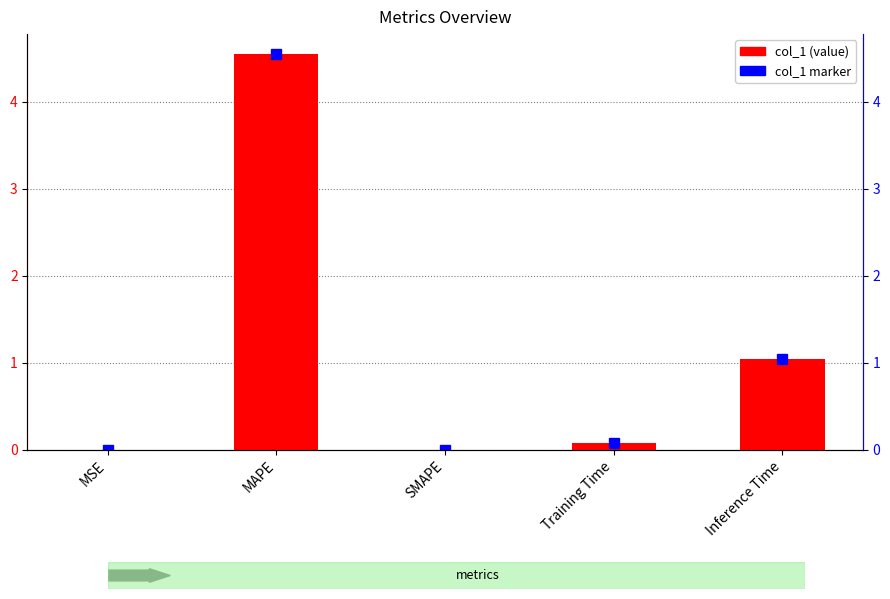

What is the approximate value at Training Time?

0.1